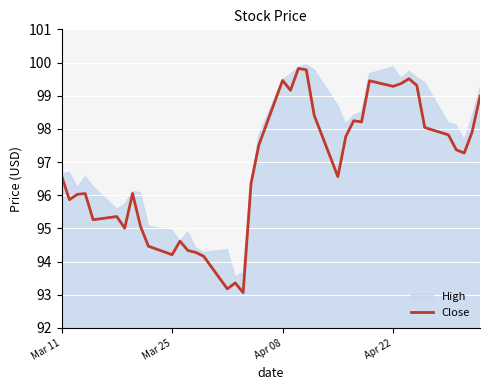

True or false: Close has a value of 137.6 at Apr 22.

False